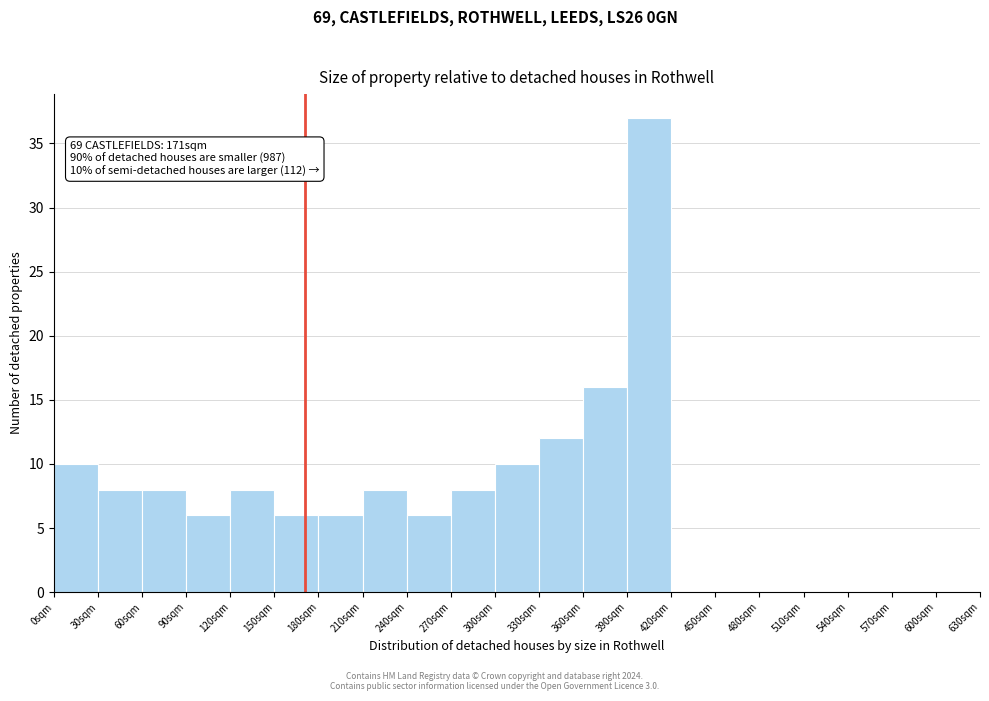

Which range on the x-axis has the tallest bar?

390 to 420